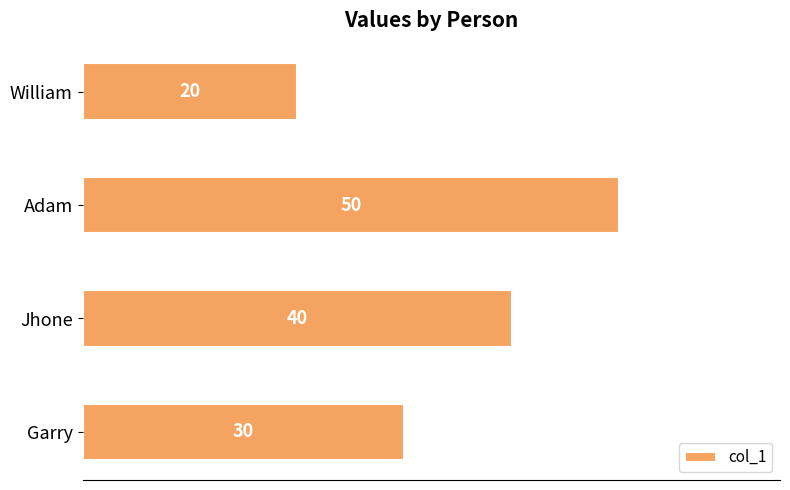

Is it true that the value at Garry is 30?

True